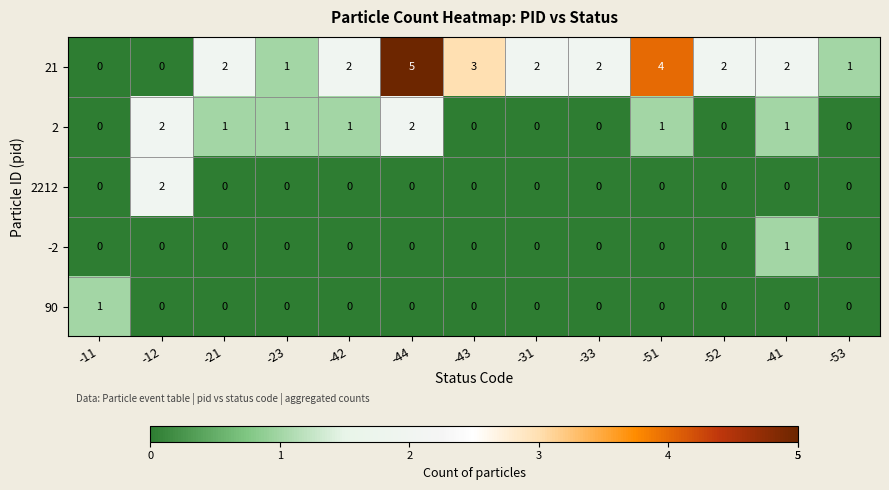

Is it true that -2 equals 0 at -23?

True